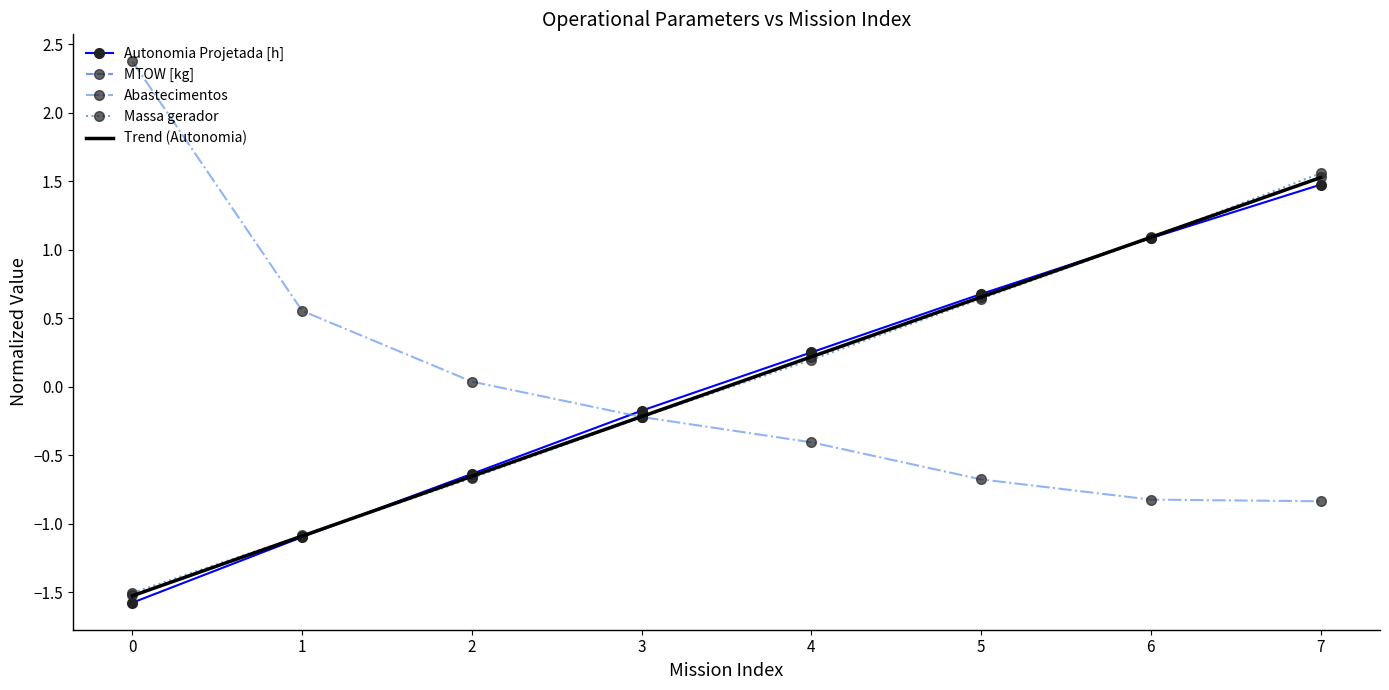

What is the difference between the highest and lowest values at 5?

1.4